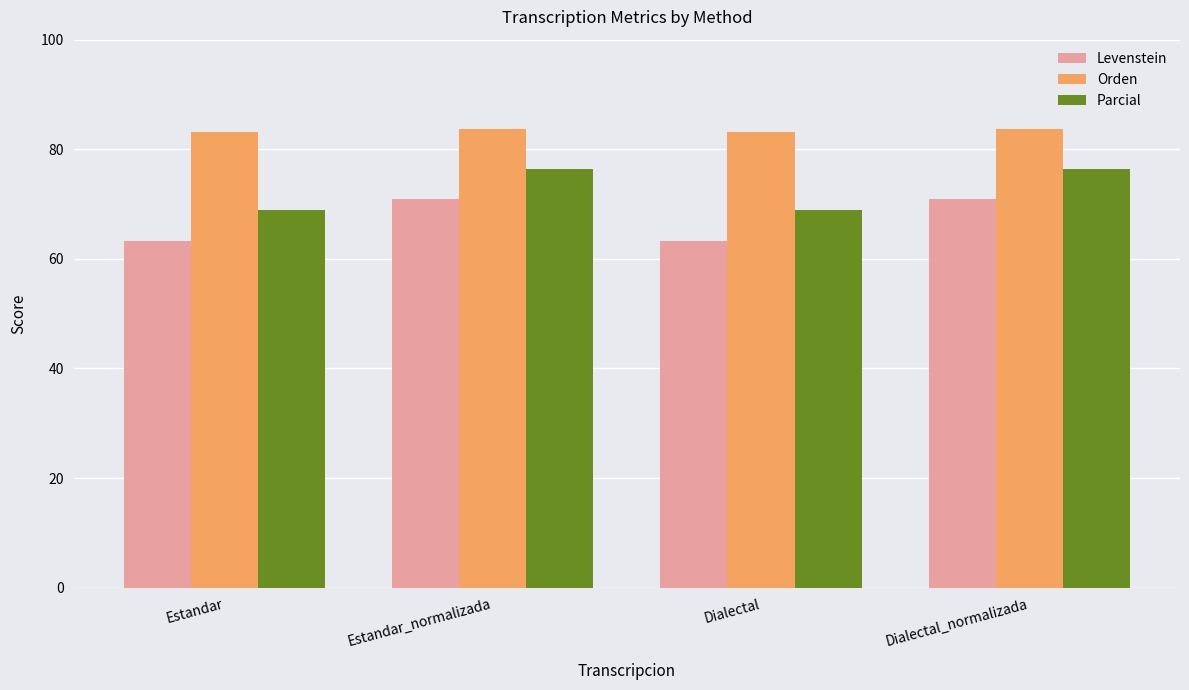

Where does the Parcial series first go above 76?

Estandar_normalizada